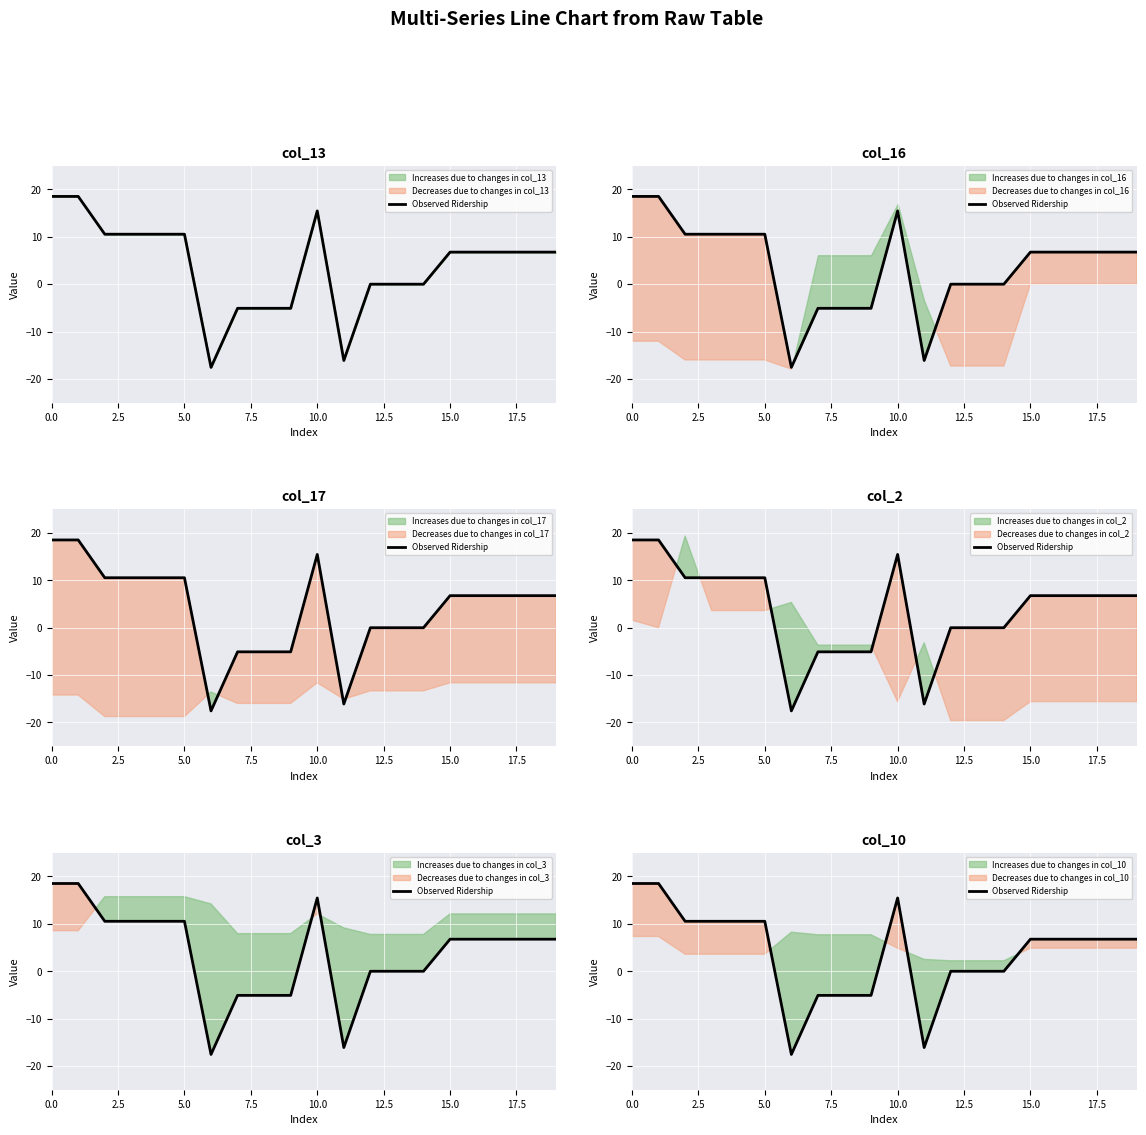

What is the approximate value at 0.0?

18.5